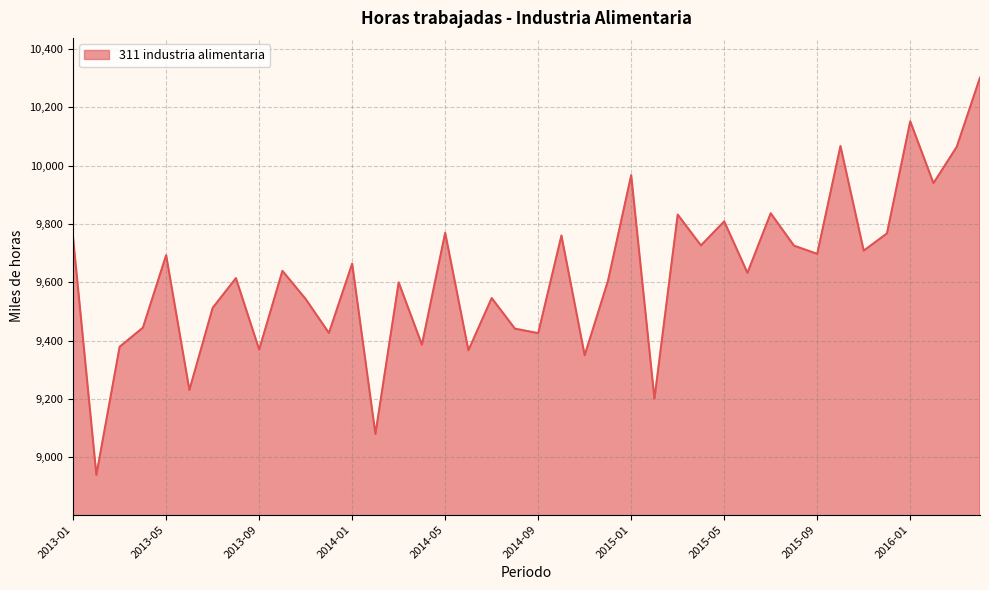

What is the minimum value shown in the chart?

8939.0